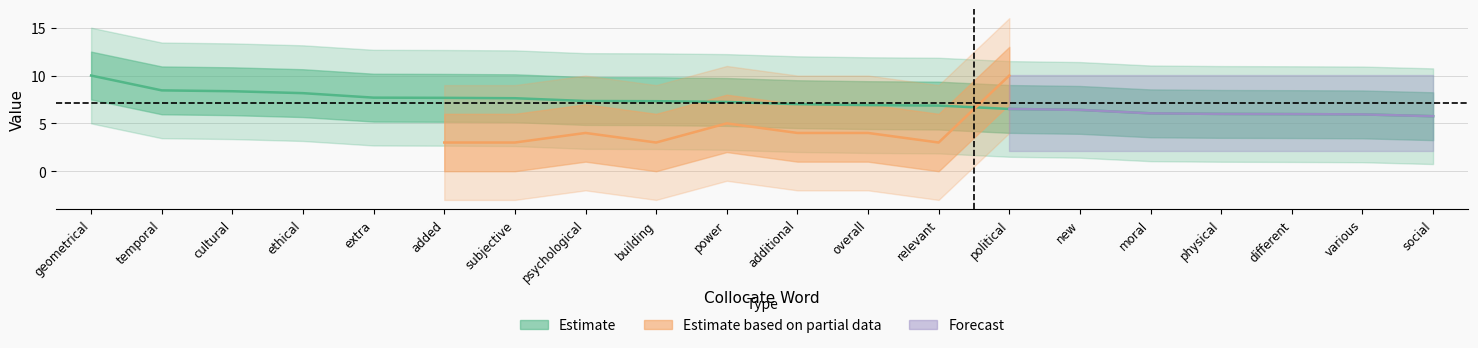

Which label corresponds to the largest value in the chart?

geometrical